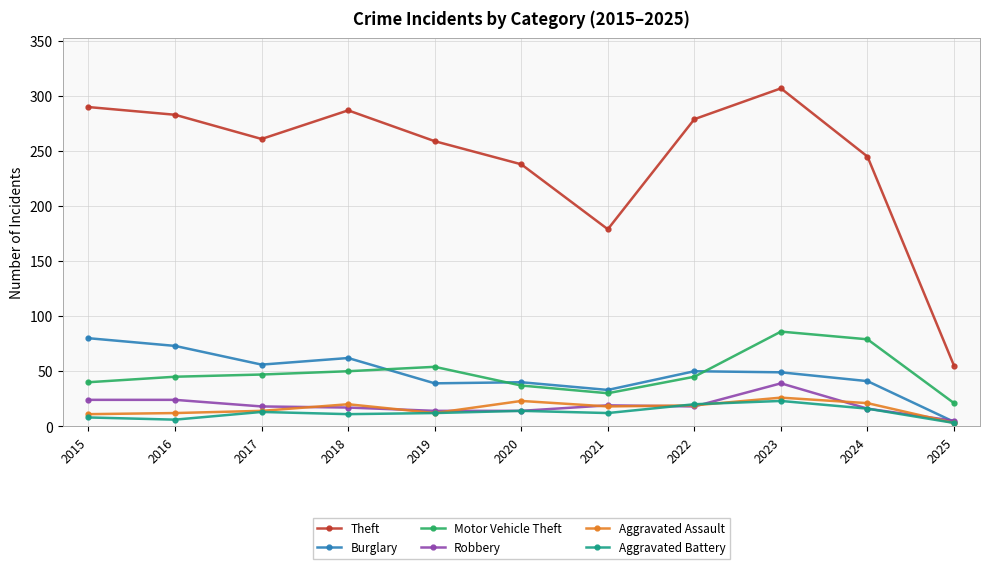

At which label is Theft closest to 181?

2021